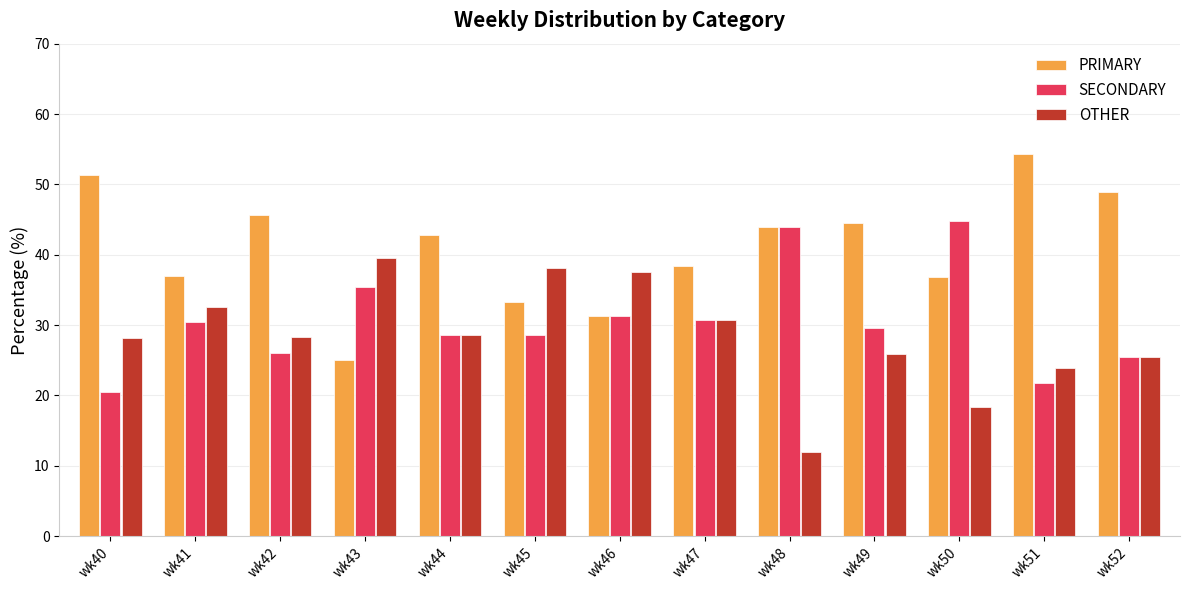

Is it true that SECONDARY equals 13.1 at wk43?

False